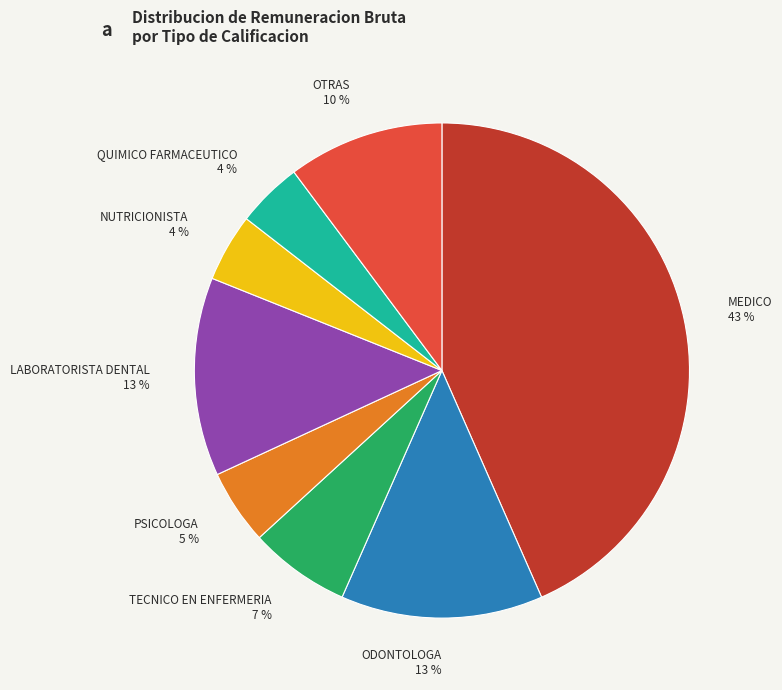

To the nearest percent, what is the difference between the largest and smallest slice percentages?

39%